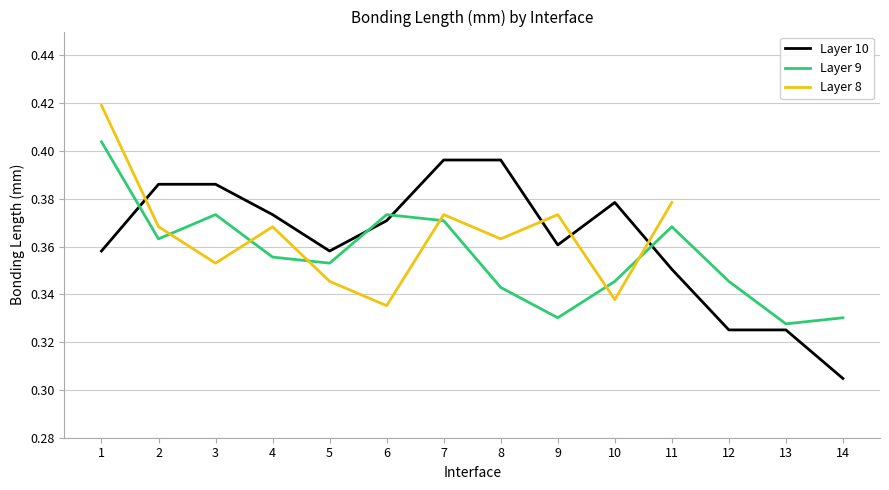

True or false: Layer 10 has more than 1 points higher than both neighbors.

False